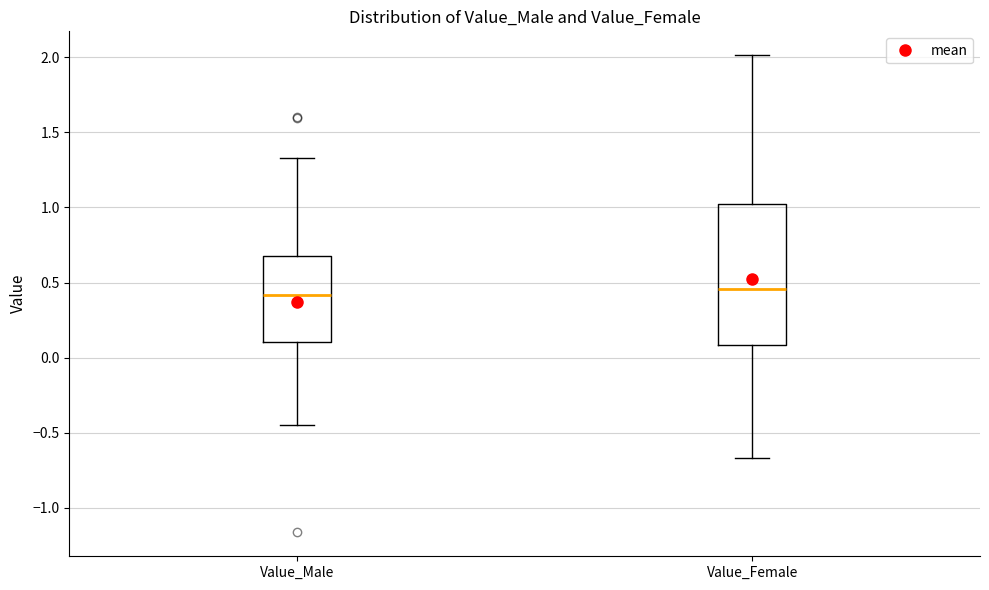

Which box is the tallest, from its lower edge to its upper edge?

Value_Female